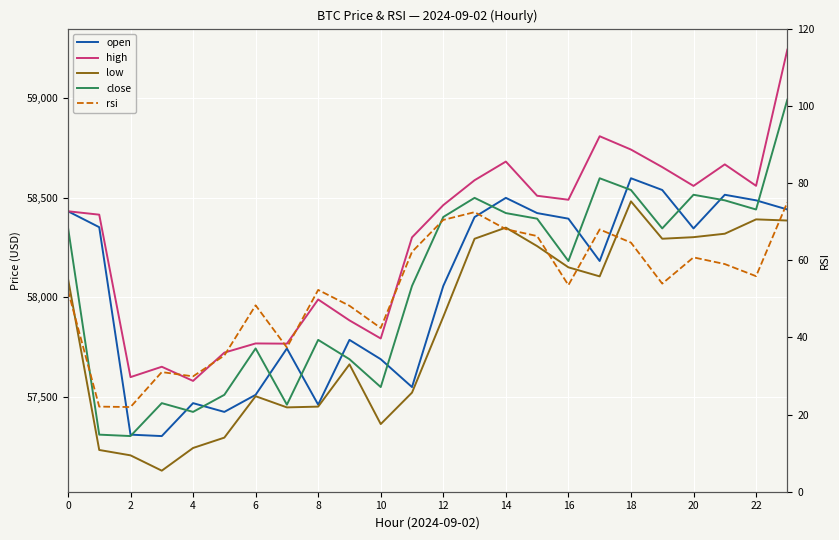

What is the average value of the low series?

57848.2